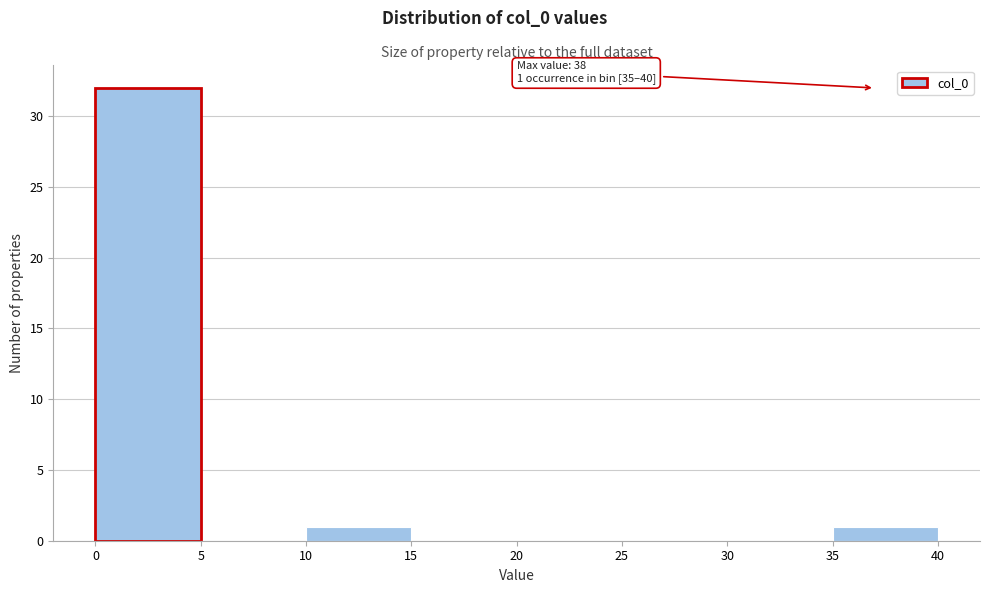

Which range on the x-axis has the tallest bar?

0 to 5